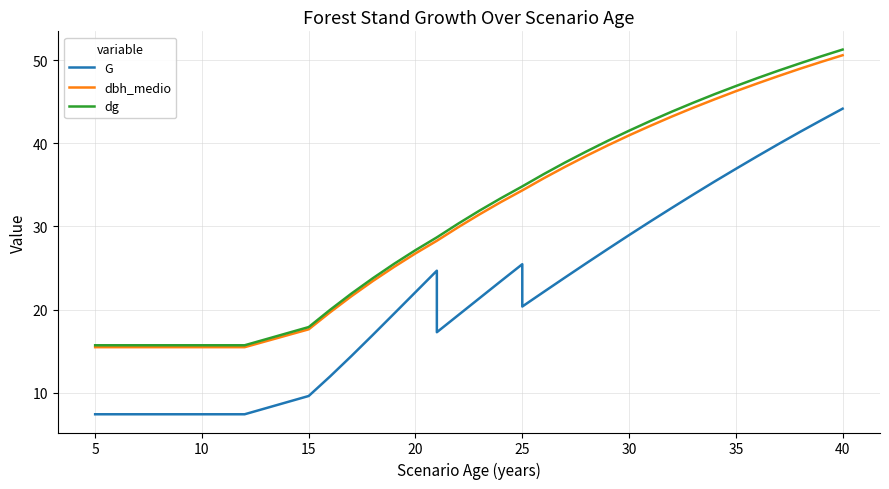

Reading left to right, extract all data points from this chart.

G: 7.4	7.4	7.4	7.4	7.4	7.4	7.4	7.4	9.6	11.9	14.4	16.9	19.5	22.1	24.7	17.3	19.3	21.4	23.4	25.4	20.4	22.1	23.9	25.6	27.3	28.9	30.6	32.2	33.8	35.4	36.9	38.4	39.9	41.4	42.8	44.2
dbh_medio: 15.5	15.5	15.5	15.5	15.5	15.5	15.5	15.5	17.6	19.7	21.6	23.4	25.1	26.8	28.3	28.3	29.9	31.4	32.9	34.3	34.3	35.8	37.2	38.5	39.7	41.0	42.1	43.2	44.3	45.3	46.3	47.2	48.1	49.0	49.8	50.6
dg: 15.7	15.7	15.7	15.7	15.7	15.7	15.7	15.7	17.9	20.0	21.9	23.8	25.5	27.1	28.7	28.7	30.3	31.9	33.4	34.8	34.8	36.3	37.7	39.0	40.3	41.5	42.7	43.8	44.9	45.9	46.9	47.8	48.7	49.6	50.5	51.3